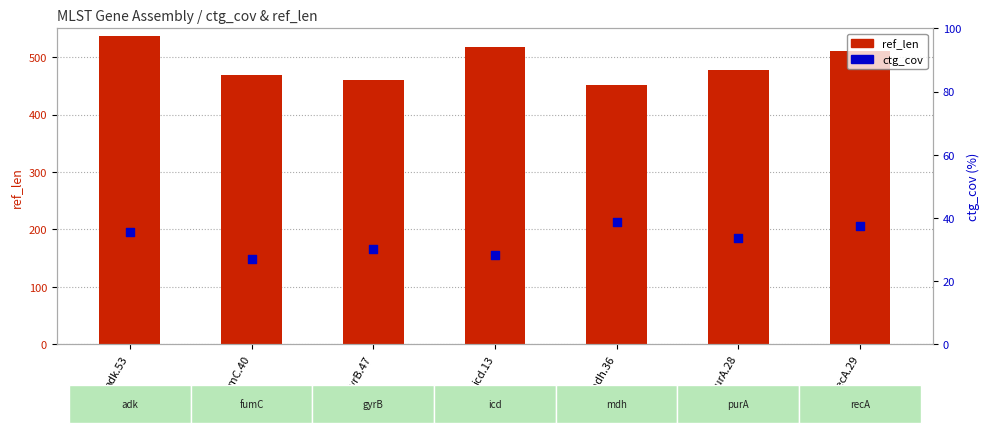

Which series has the largest total across all categories?

ref_len